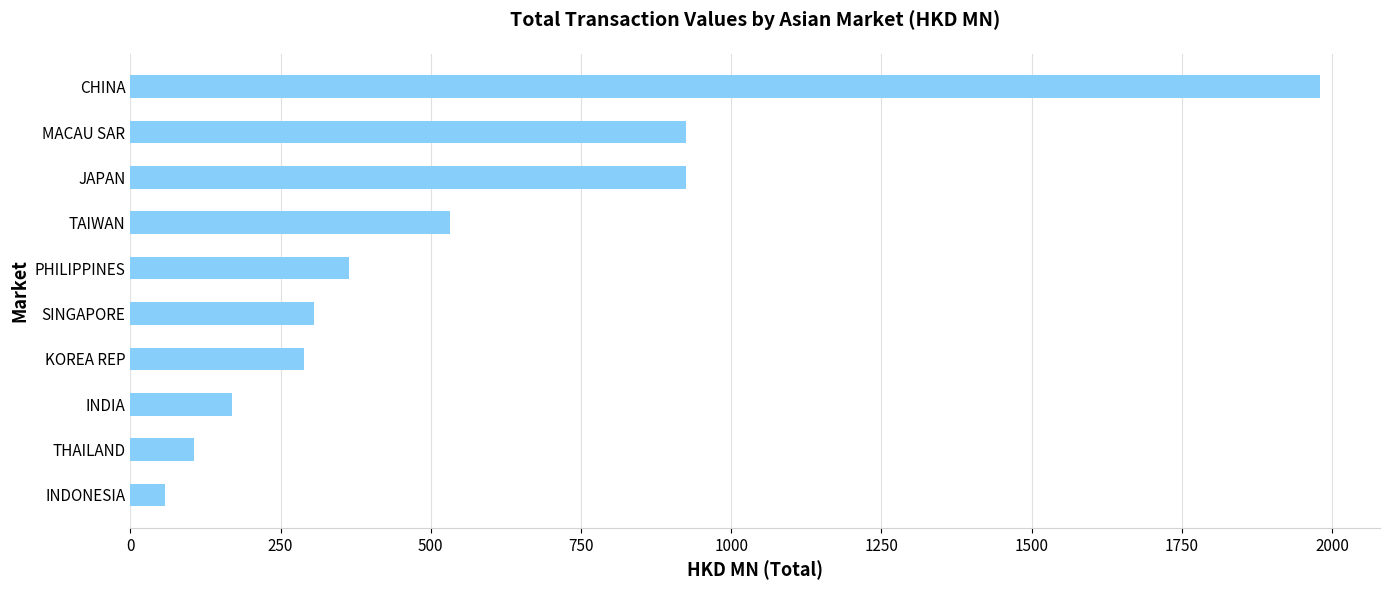

Which category has the highest value across all series?

CHINA